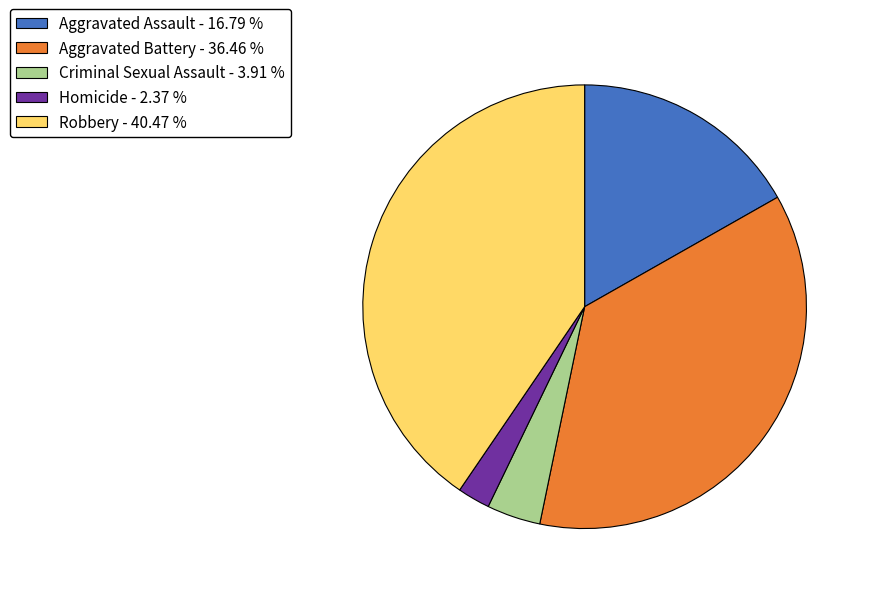

Approximately how many times larger is the value at Robbery compared to Aggravated Assault?

2.4